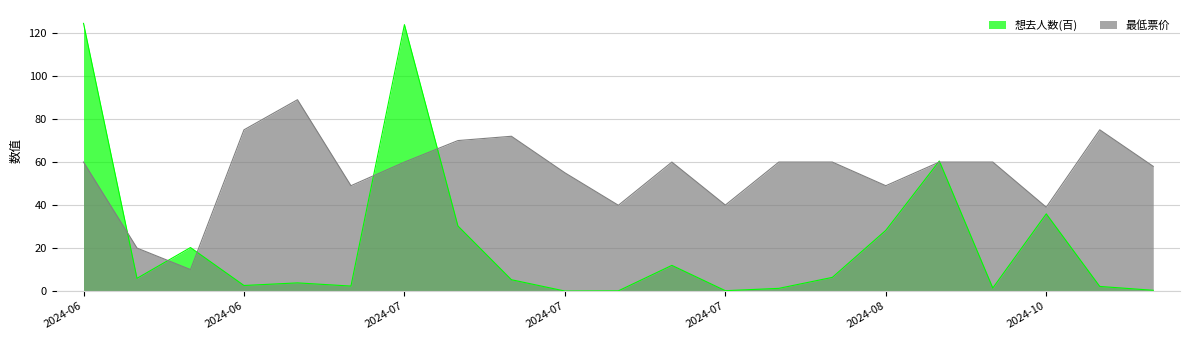

Reading right to left, extract all data points from this chart.

想去人数(百): 0.3	2.1	35.9	1.4	60.5	28.2	6.4	1.2	0.2	11.9	0.1	0.0	5.3	30.3	123.9	2.3	3.8	2.6	20.2	5.9	124.5
最低票价: 58.0	75.0	39.0	60.0	60.0	49.0	60.0	60.0	40.0	60.0	39.9	55.0	72.0	70.0	60.0	49.0	89.0	75.0	10.0	20.0	60.0